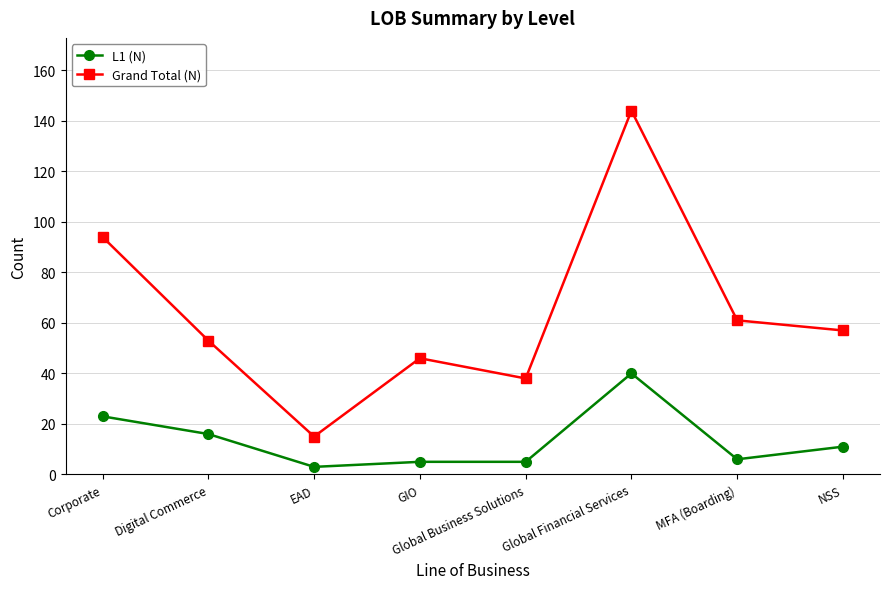

Which series has the largest range (max minus min)?

Grand Total (N)